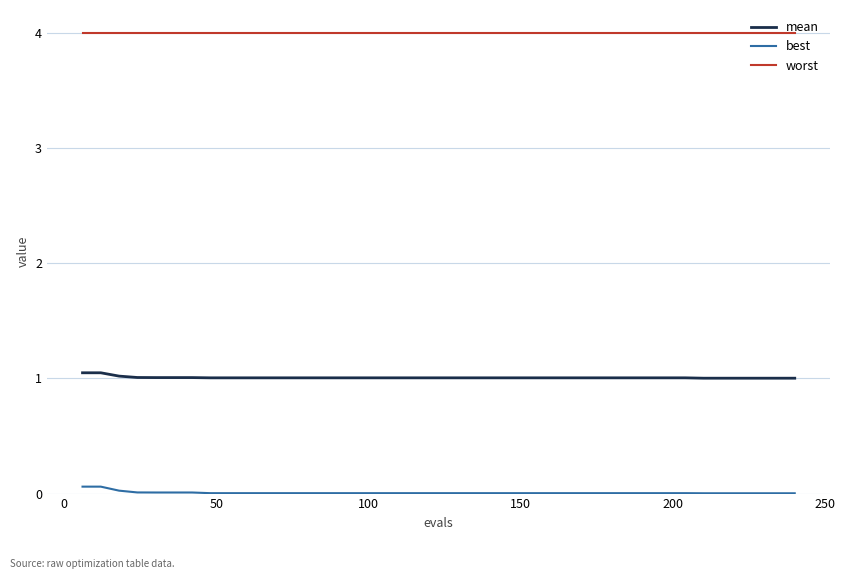

True or false: worst and mean intersect in this chart.

False